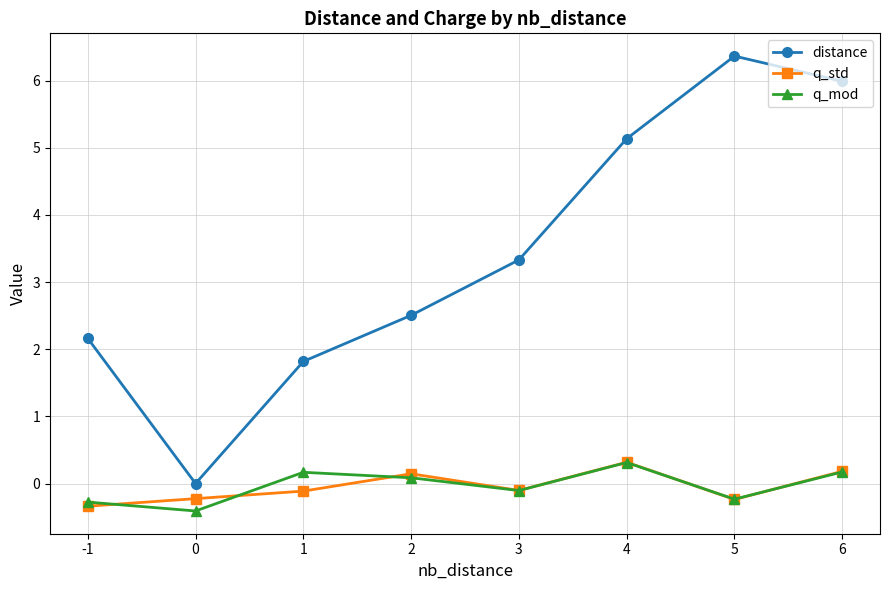

How many interior local valleys does the distance series have?

1